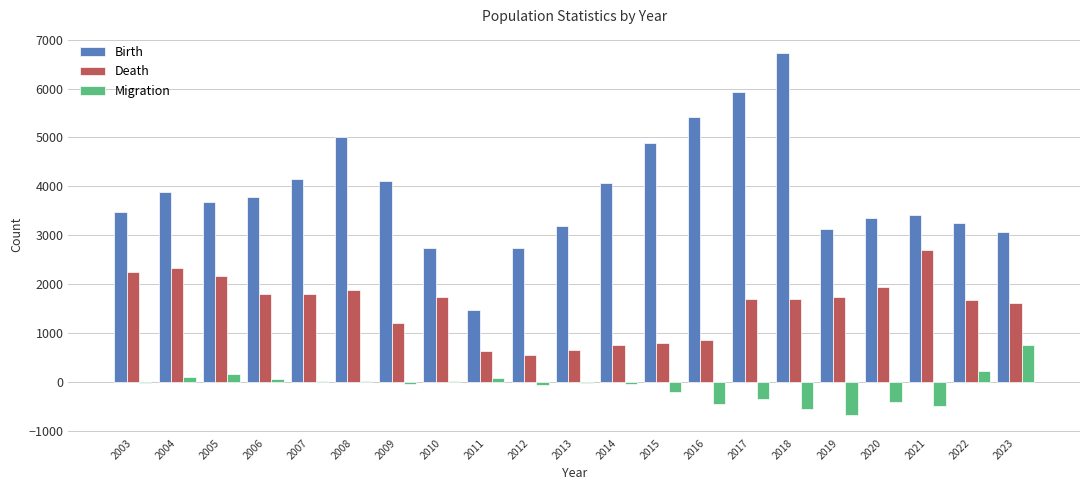

How many categories are shown in the chart?

21